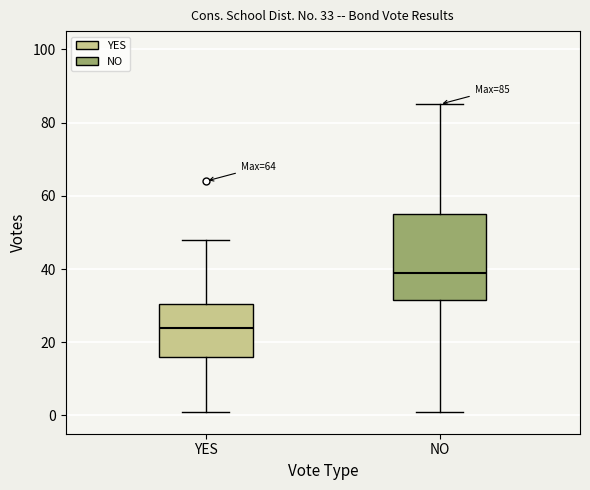

Which box's median line is the highest?

NO